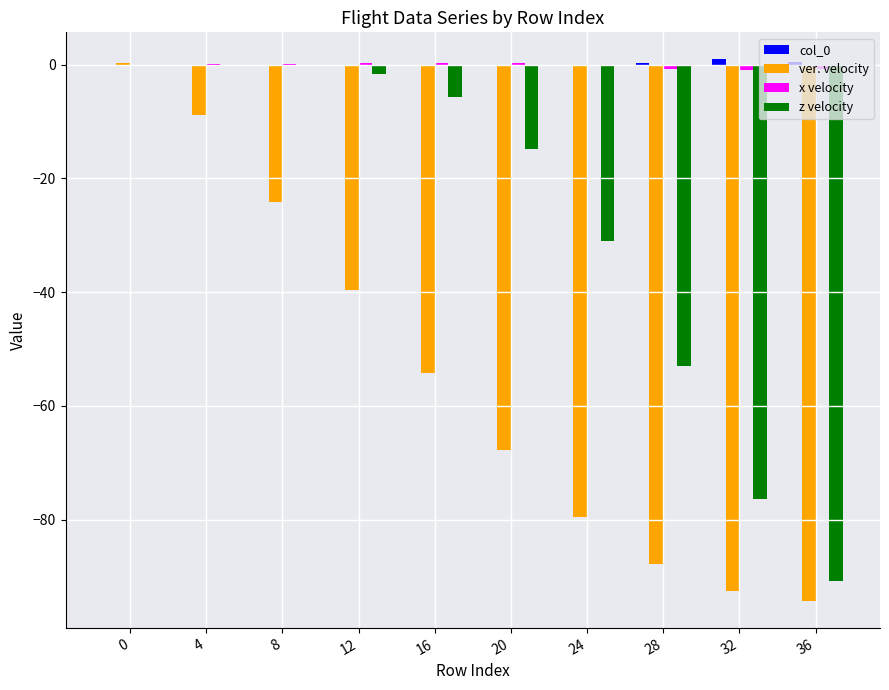

Which series changed the most between 20 and 32?

z velocity